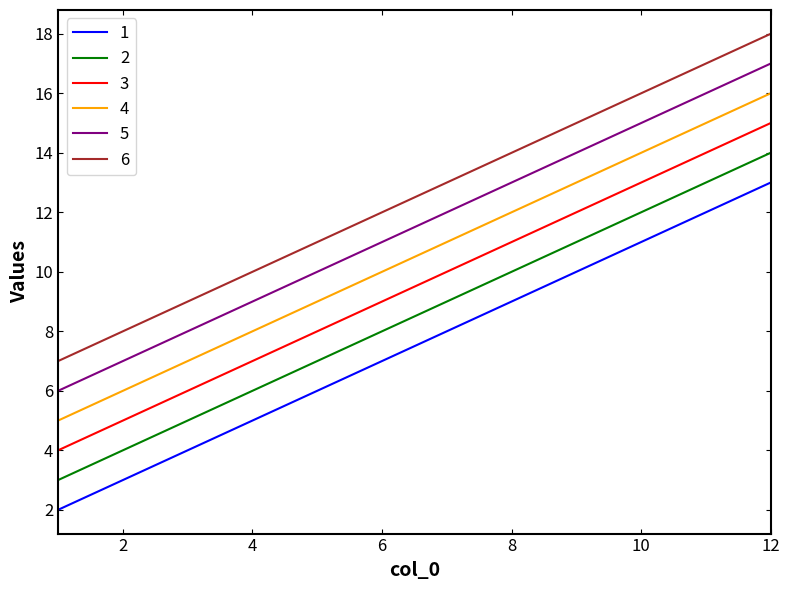

List the series in order of their overall mean, lowest first.

1, 2, 3, 4, 5, 6